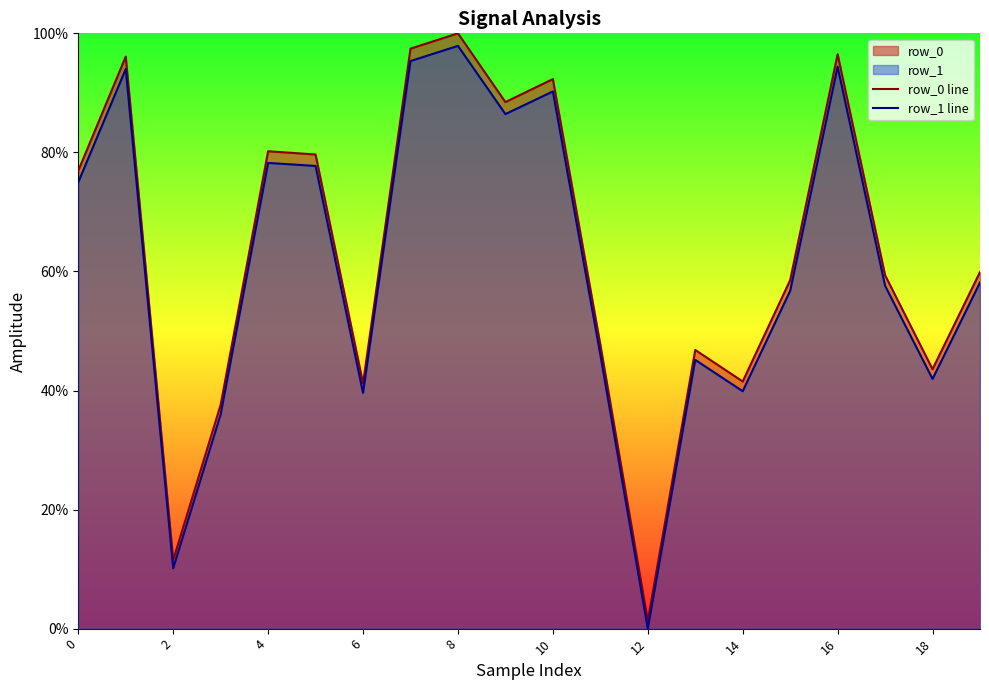

What is the difference between the maximum and minimum values in the row_1 line series?

97.9